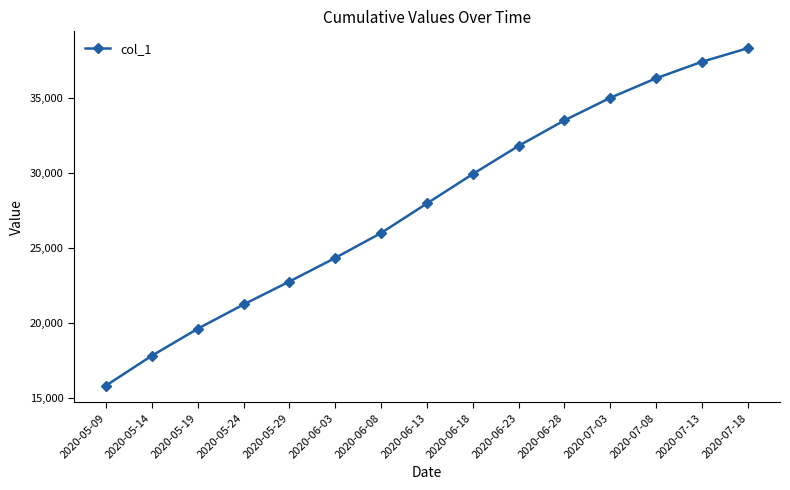

True or false: the data shows 33500.0 at 2020-06-28.

True